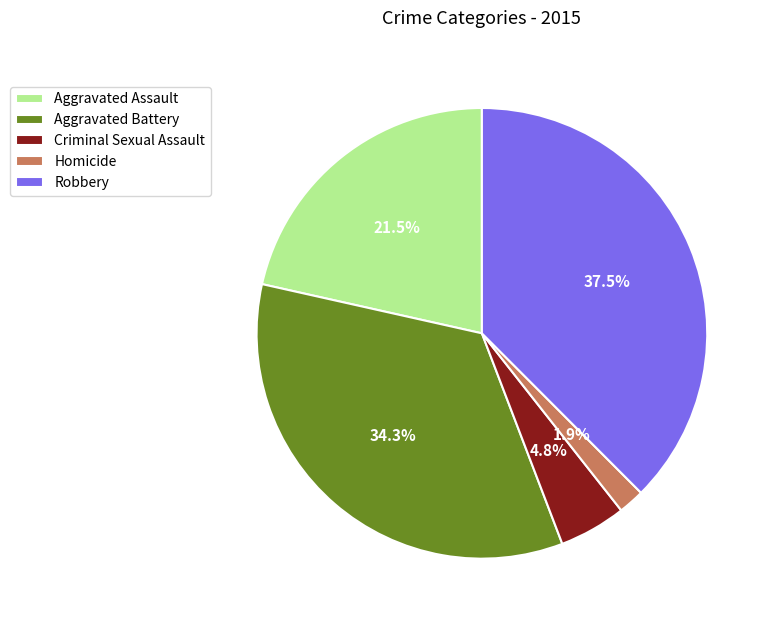

Between Homicide and Aggravated Assault, which is larger?

Aggravated Assault